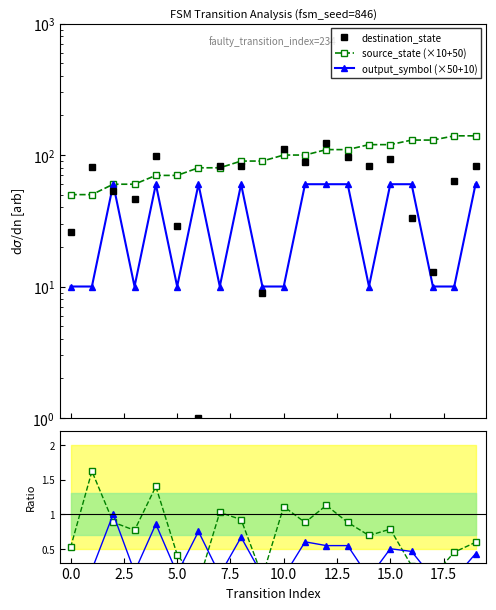

True or false: output_symbol (×50+10) and source_state (×10+50) cross at least once.

False